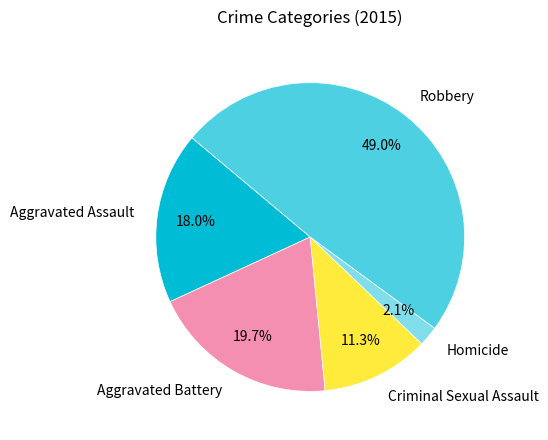

To the nearest percent, what portion does Criminal Sexual Assault represent?

11%